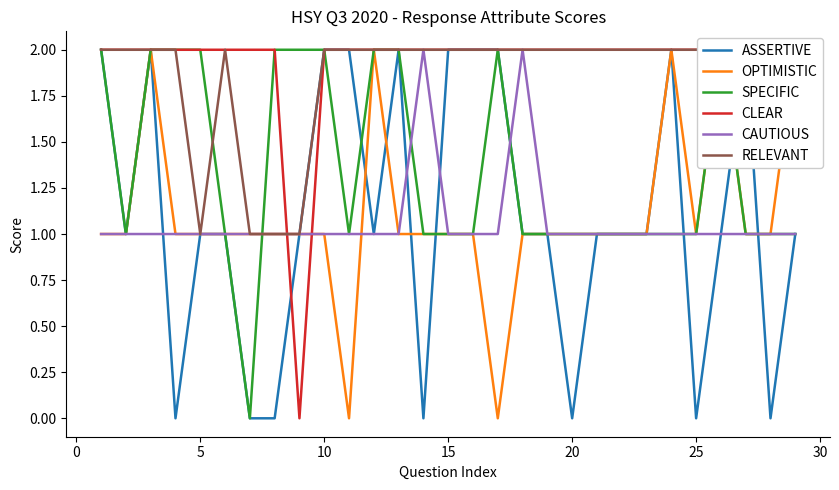

What is the total value across all series at 20?

7